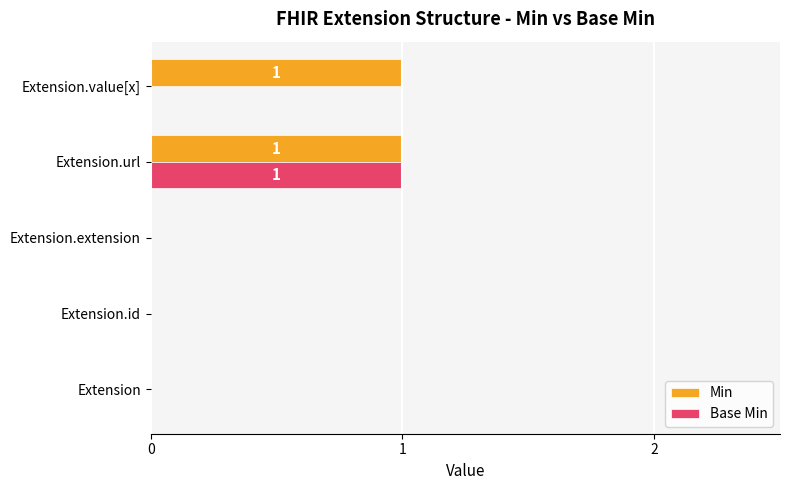

Is the value of Base Min at Extension.id greater than the value of Min at Extension.value[x]?

No